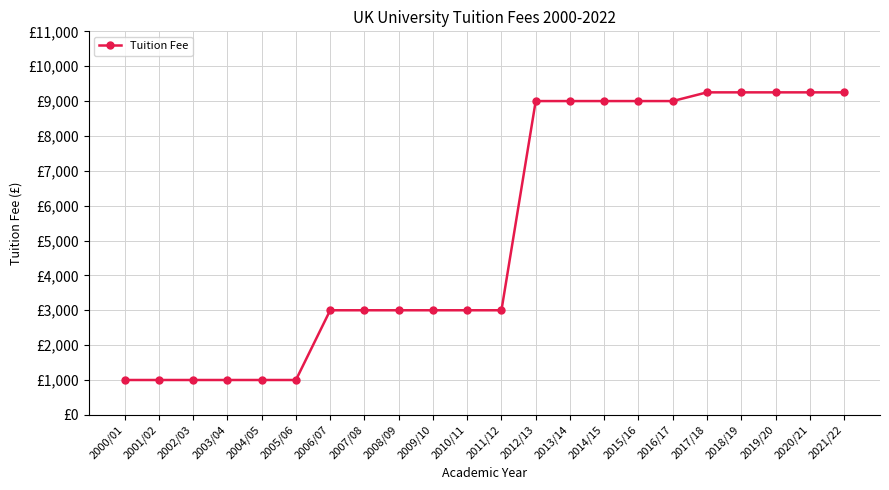

Does the chart have visible grid lines?

Yes